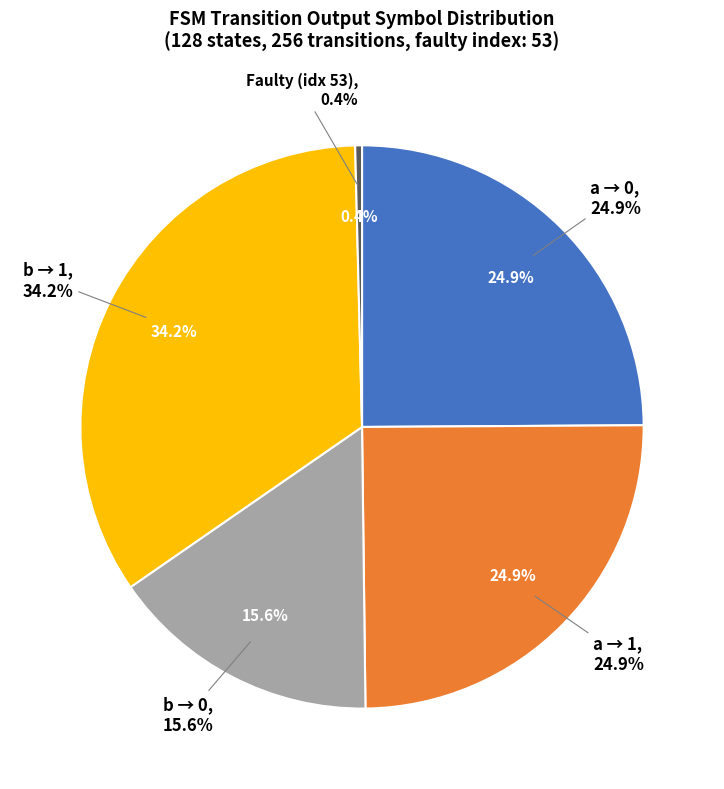

True or false: output_symbol=1 (input b) accounts for 14% of the total.

False